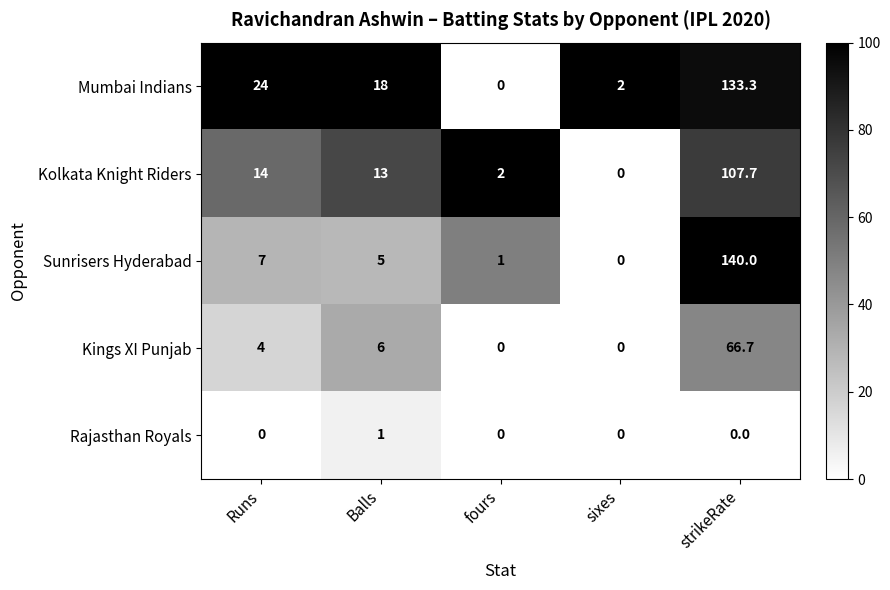

What is the spread (max minus min) of values at sixes?

2.0